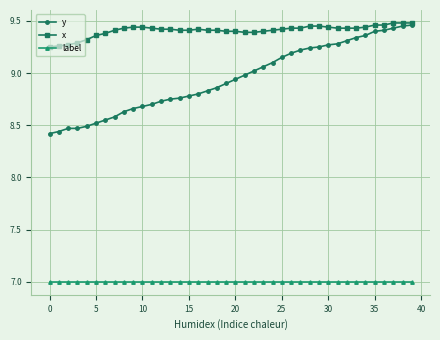

Count the x values in the range 9 to 10.

40